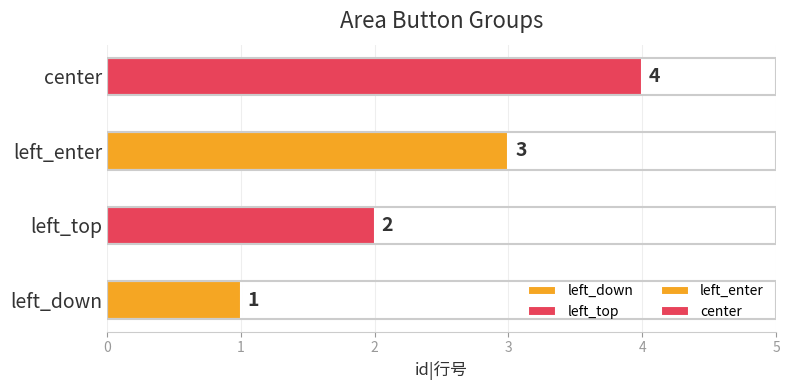

What is the change in value from left_down to left_enter?

+2